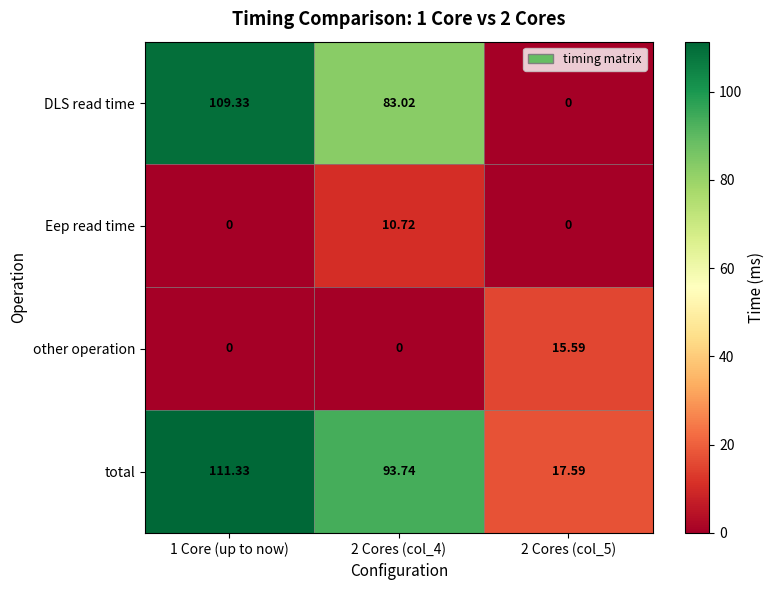

Which series changed the most between 2 Cores (col_4) and 2 Cores (col_5)?

DLS read time